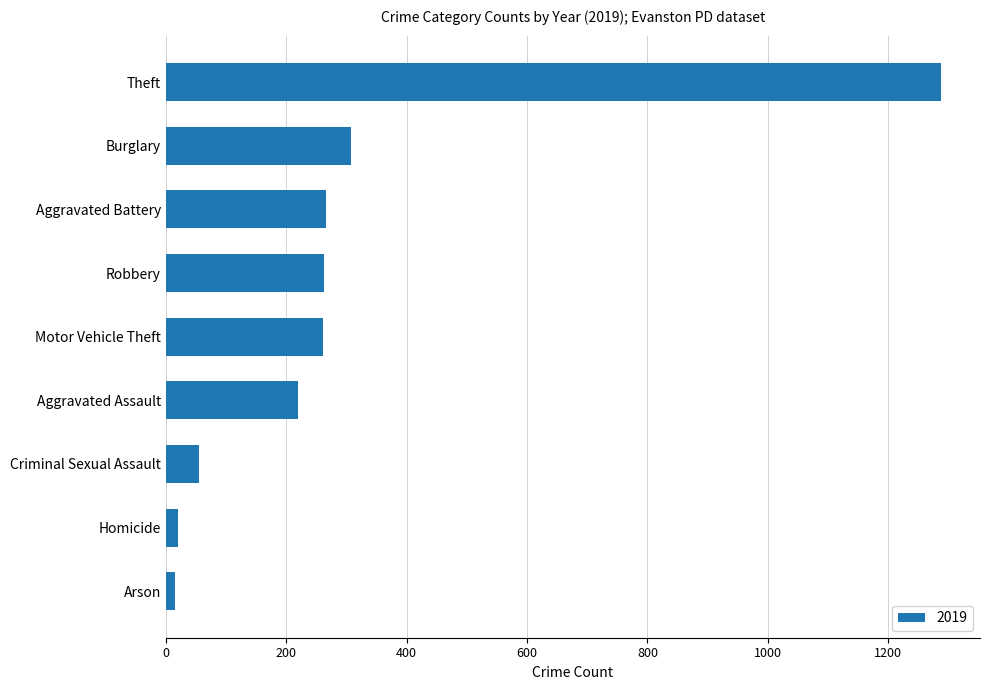

What is the change in value from Aggravated Assault to Aggravated Battery?

+47